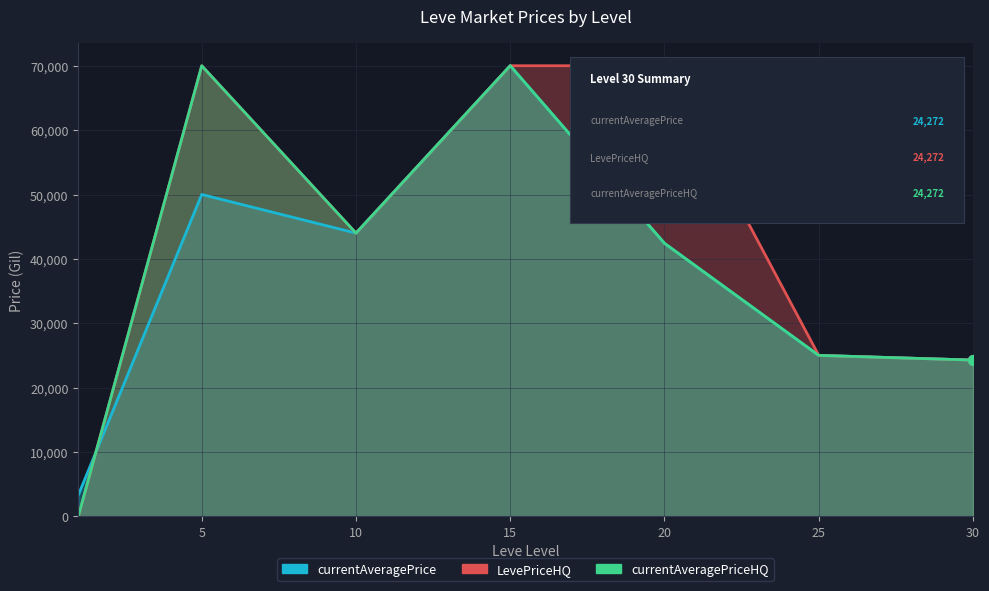

Is the value of currentAveragePriceHQ at 1 greater than the value of LevePriceHQ at 30?

No